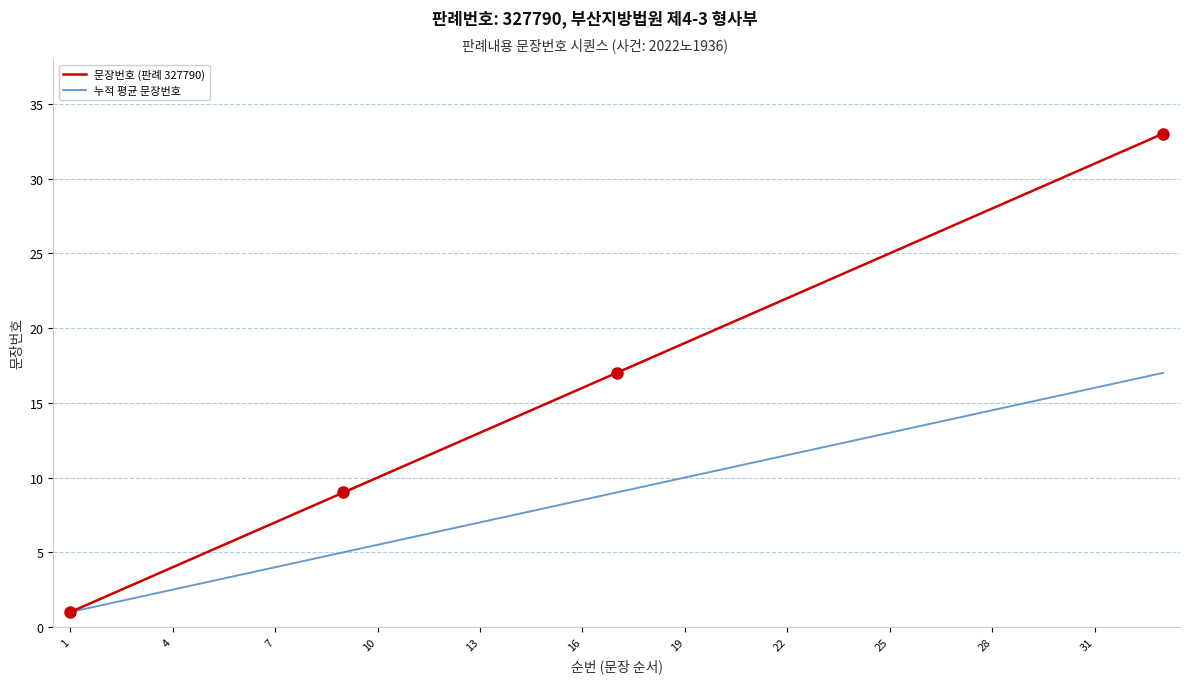

Which series has the largest range (max minus min)?

문장번호 (판례 327790)